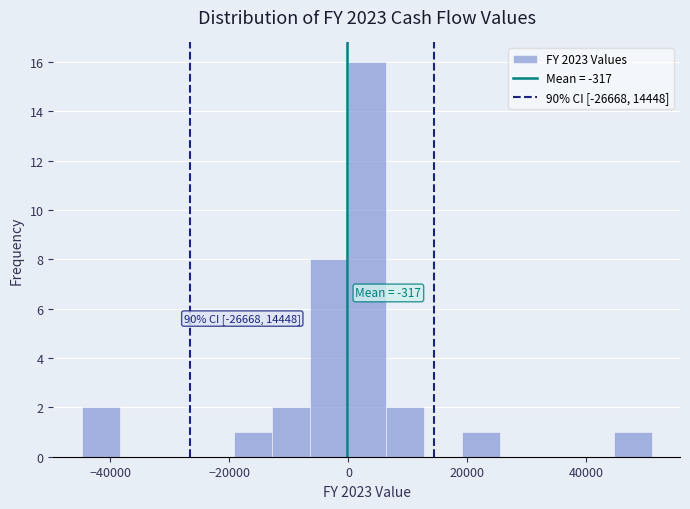

Read against the x-axis, roughly where is the centre of the tallest bar?

4000